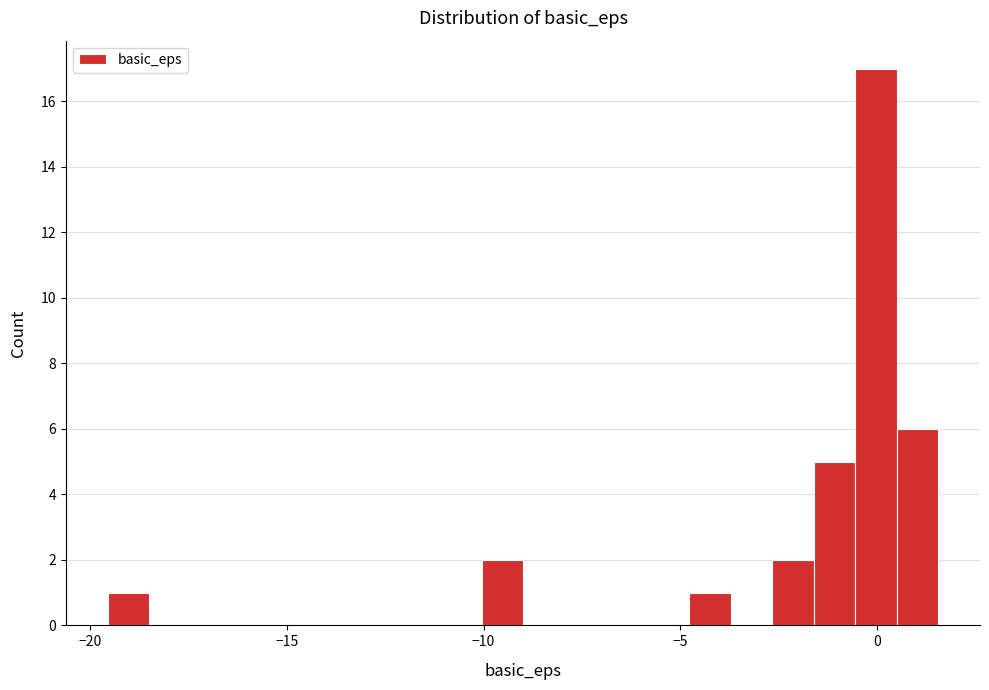

Around what value on the x-axis is the tallest bar? Give the approximate position of its centre, as read against the axis.

0.0